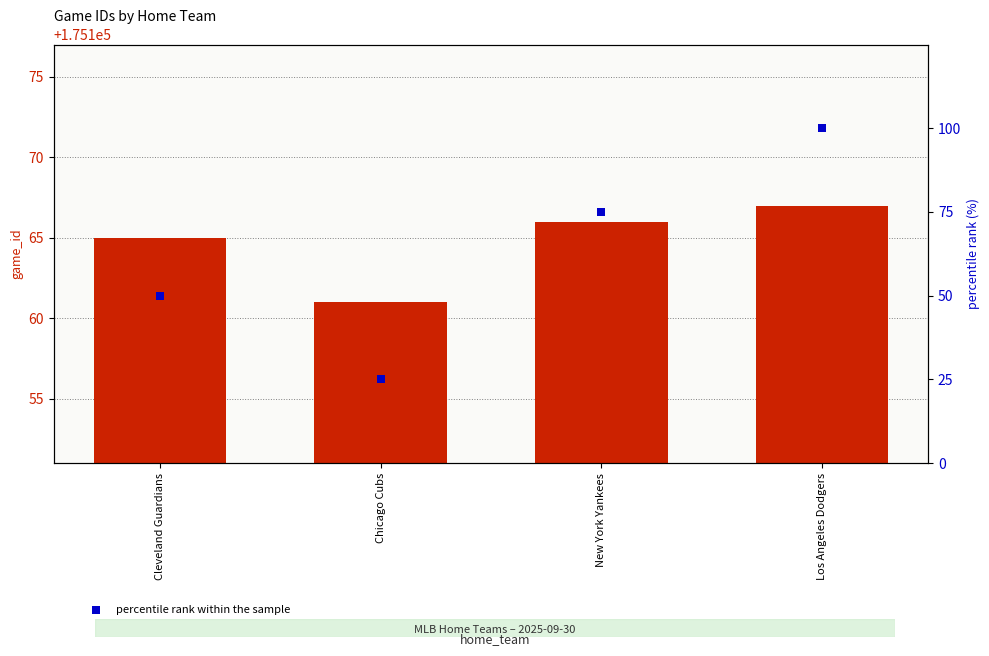

Which series has the largest total across all categories?

game_id